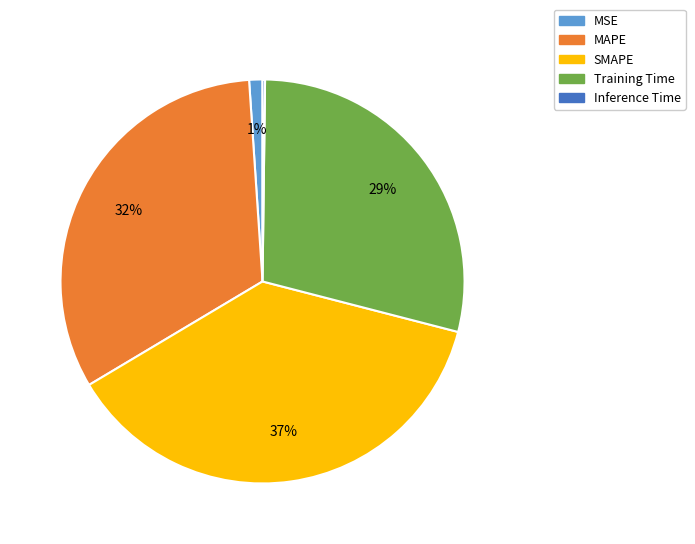

To the nearest percent, what percentage of the pie is SMAPE?

37%